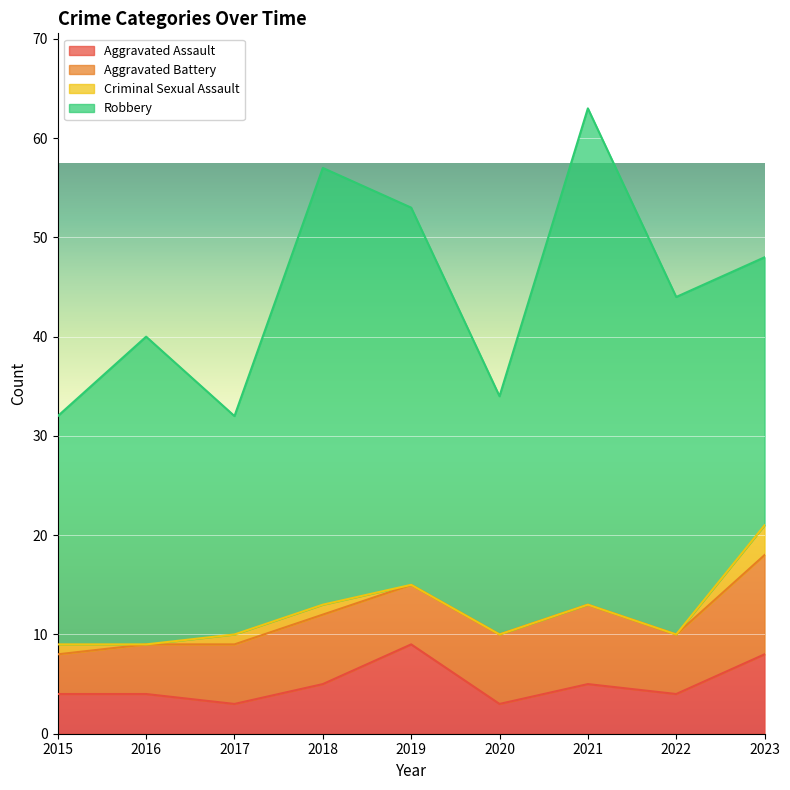

Reading left to right, what are all the values shown in this chart?

Aggravated Assault: 4	4	3	5	9	3	5	4	8
Aggravated Battery: 4	5	6	7	6	7	8	6	10
Criminal Sexual Assault: 1	0	1	1	0	0	0	0	3
Robbery: 23	31	22	44	38	24	50	34	27